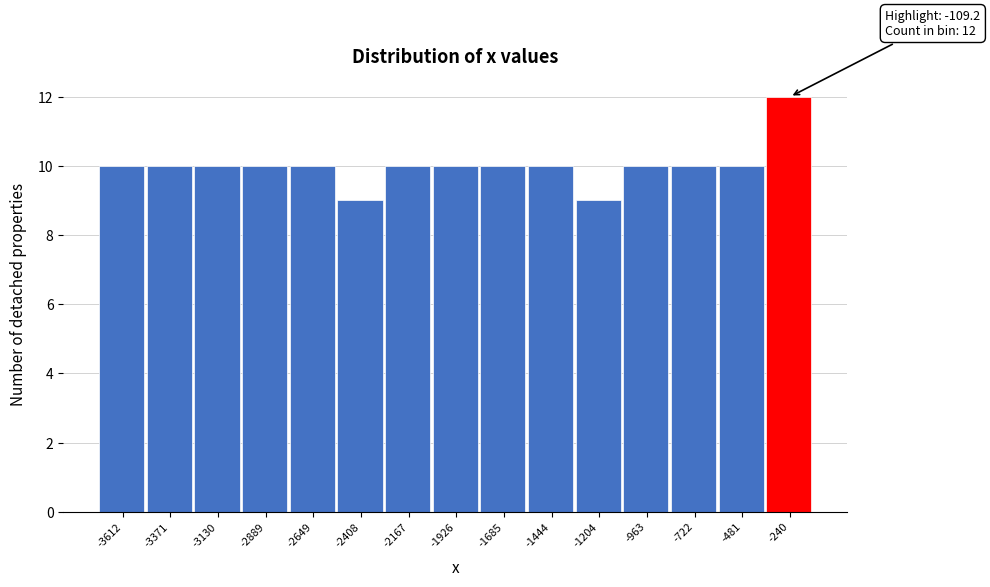

Reading left to right, transcribe all the data shown in this chart.

10	10	10	10	10	9	10	10	10	10	9	10	10	10	12